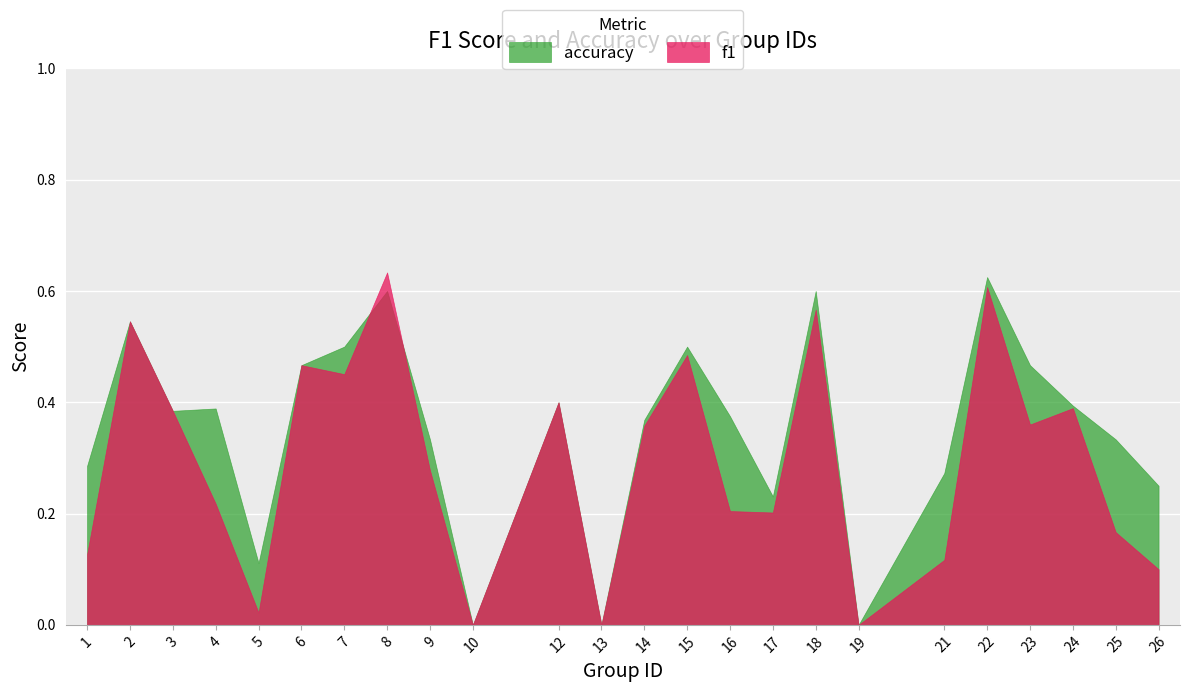

Reading left to right, list all the values displayed in this chart.

f1: 0.1	0.5	0.4	0.2	0.0	0.5	0.5	0.6	0.3	0.0	0.4	0.0	0.4	0.5	0.2	0.2	0.6	0.0	0.1	0.6	0.4	0.4	0.2	0.1
accuracy: 0.3	0.5	0.4	0.4	0.1	0.5	0.5	0.6	0.3	0.0	0.4	0.0	0.4	0.5	0.4	0.2	0.6	0.0	0.3	0.6	0.5	0.4	0.3	0.2